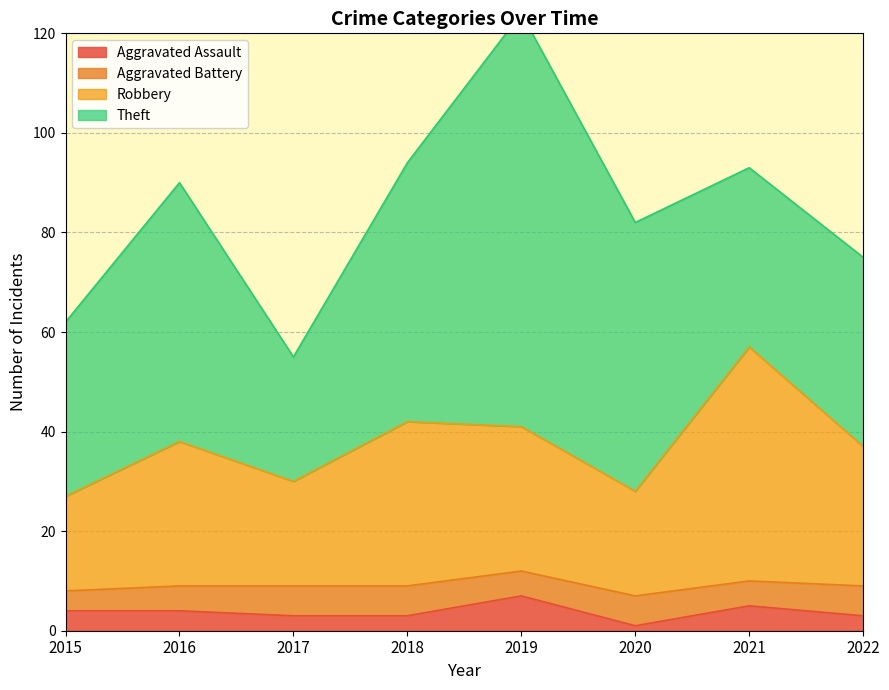

What is the highest value of the Aggravated Assault series?

7